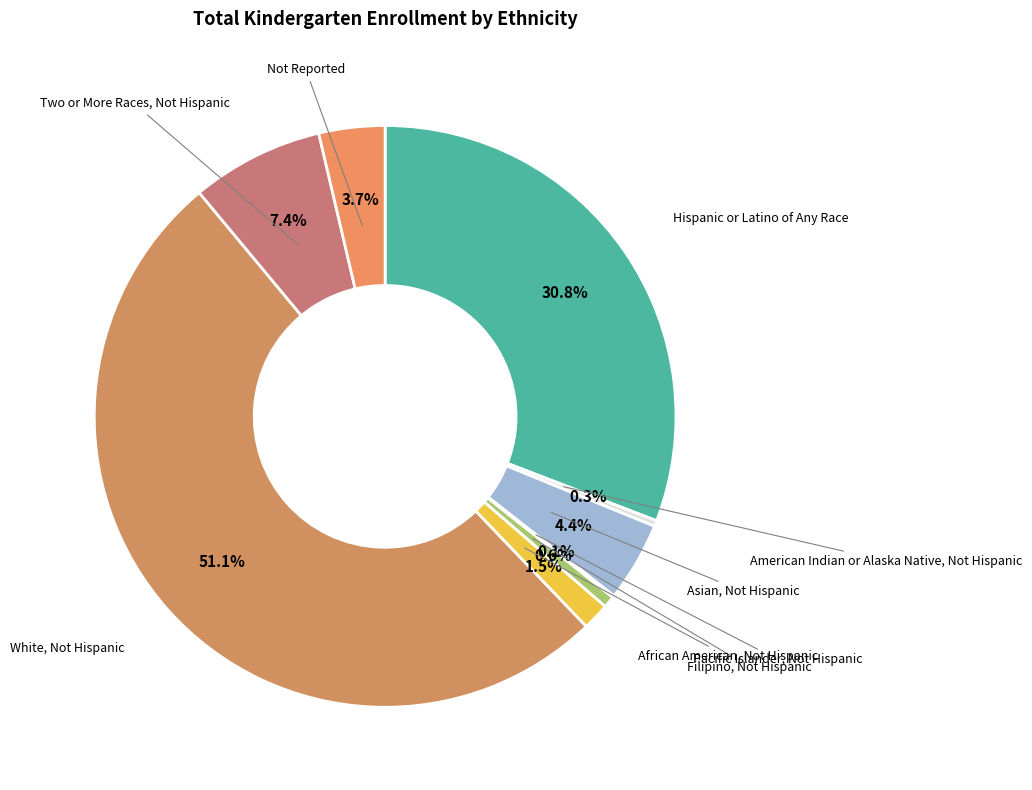

How many segments does this pie chart have?

9